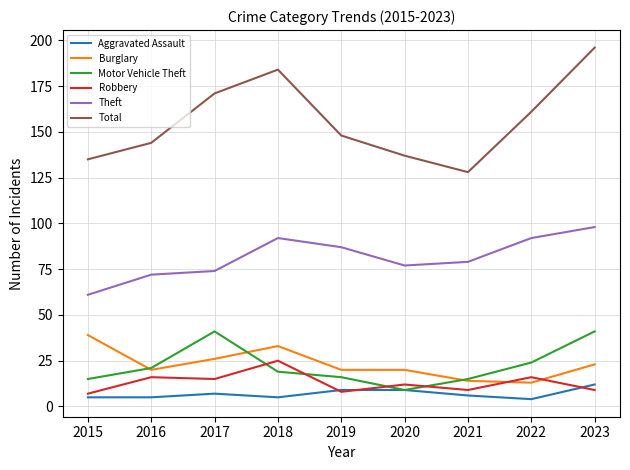

At which label does Aggravated Assault first exceed 6?

2017